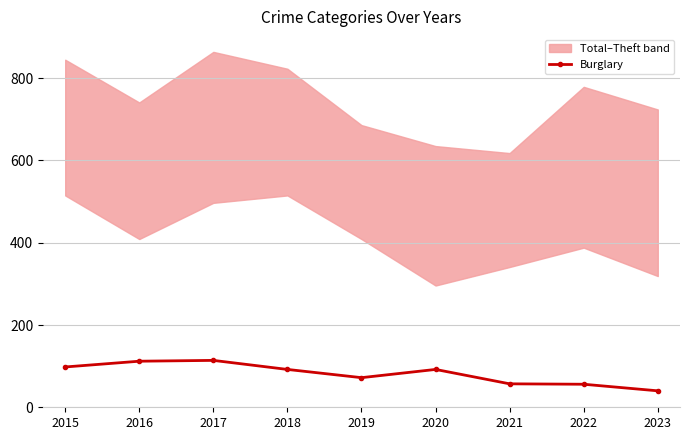

How many points are higher than both their immediate neighbors (excluding endpoints)?

2